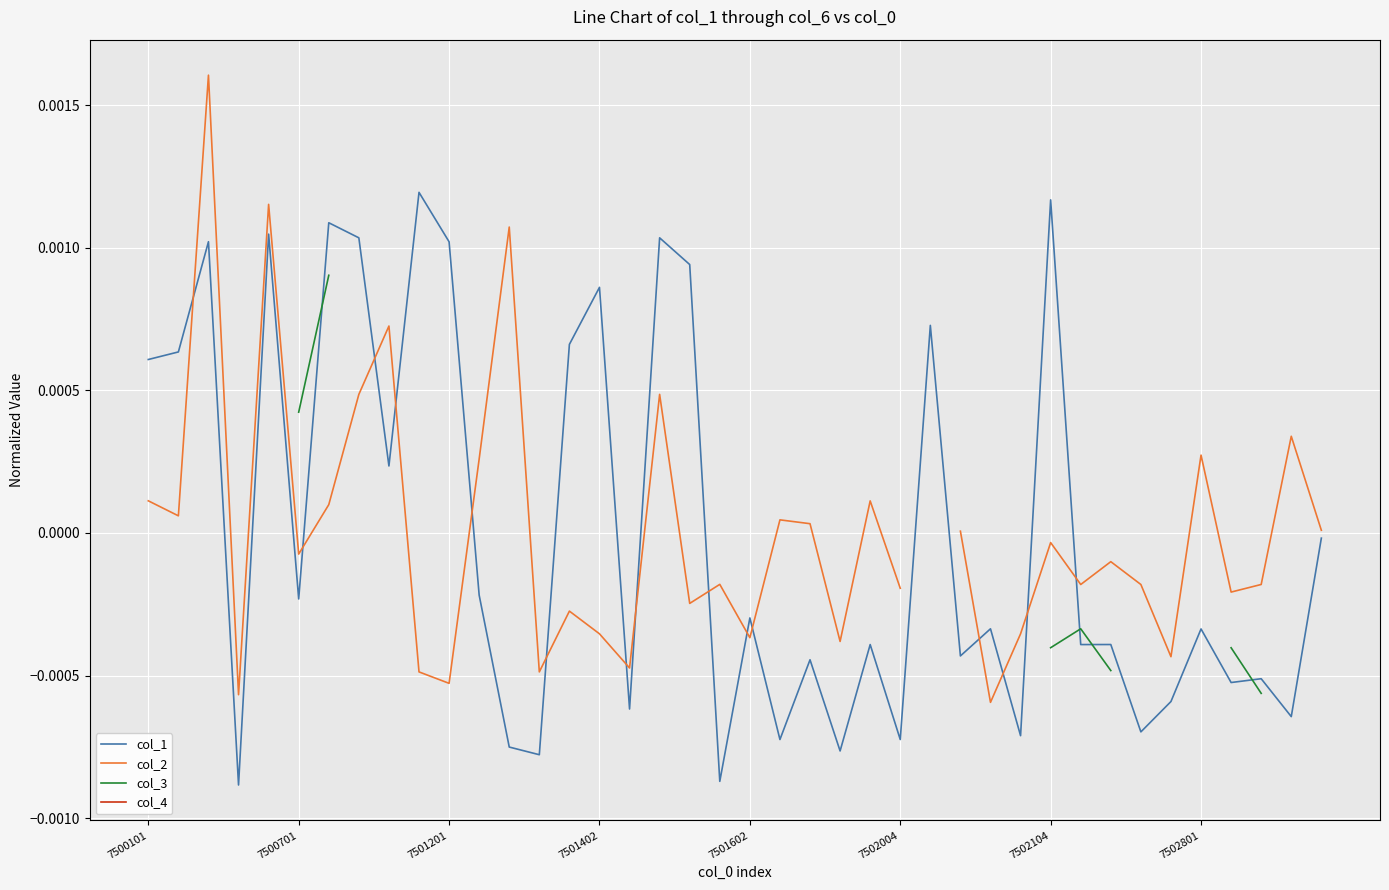

How many positive values does the col_2 series have?

17